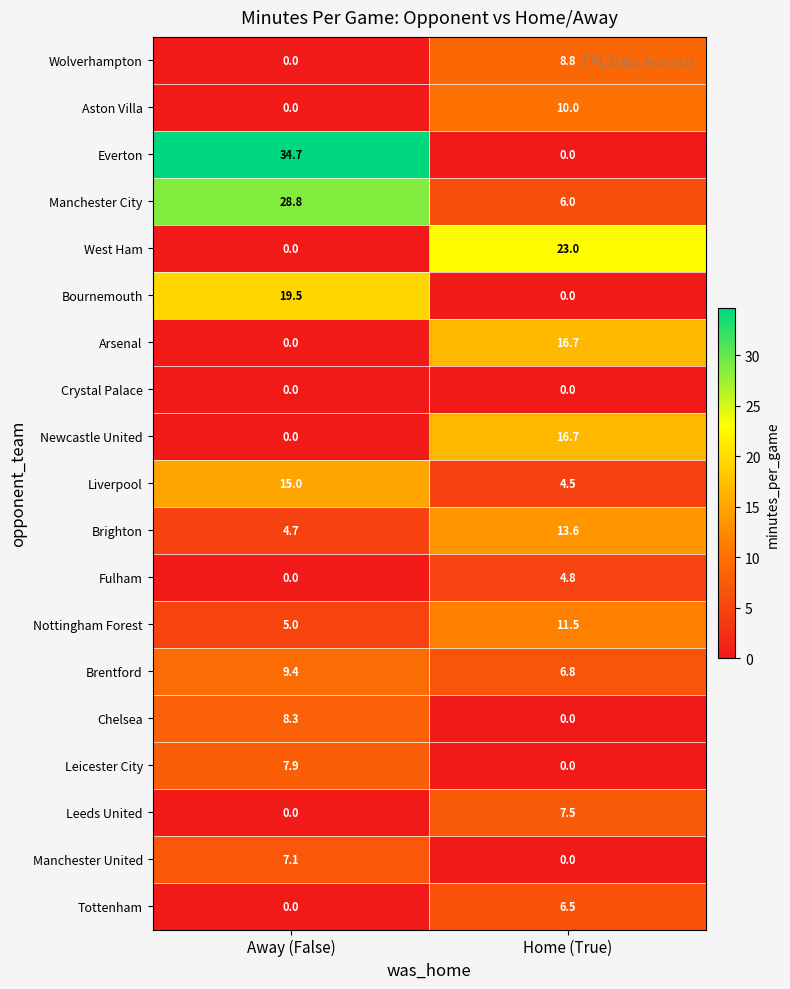

The value of Chelsea at Home (True) is -3.5. True or false?

False